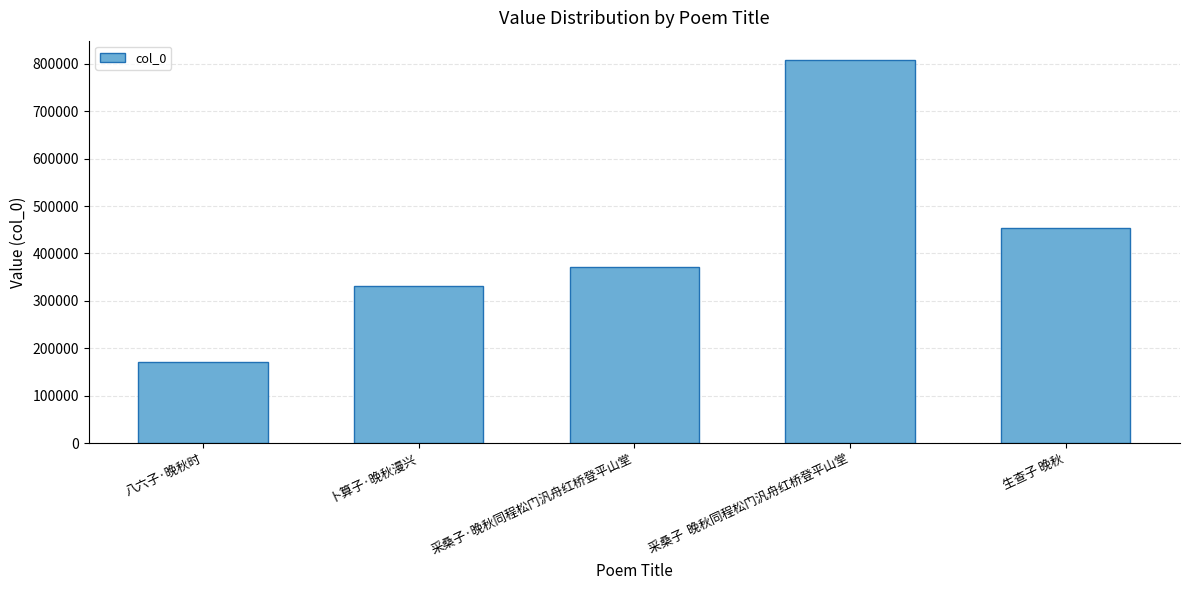

List the labels in order of value, largest first.

采桑子  晚秋同程松门汎舟红桥登平山堂, 生查子 晚秋, 采桑子·晚秋同程松门汎舟红桥登平山堂, 卜算子·晚秋漫兴, 八六子·晚秋时